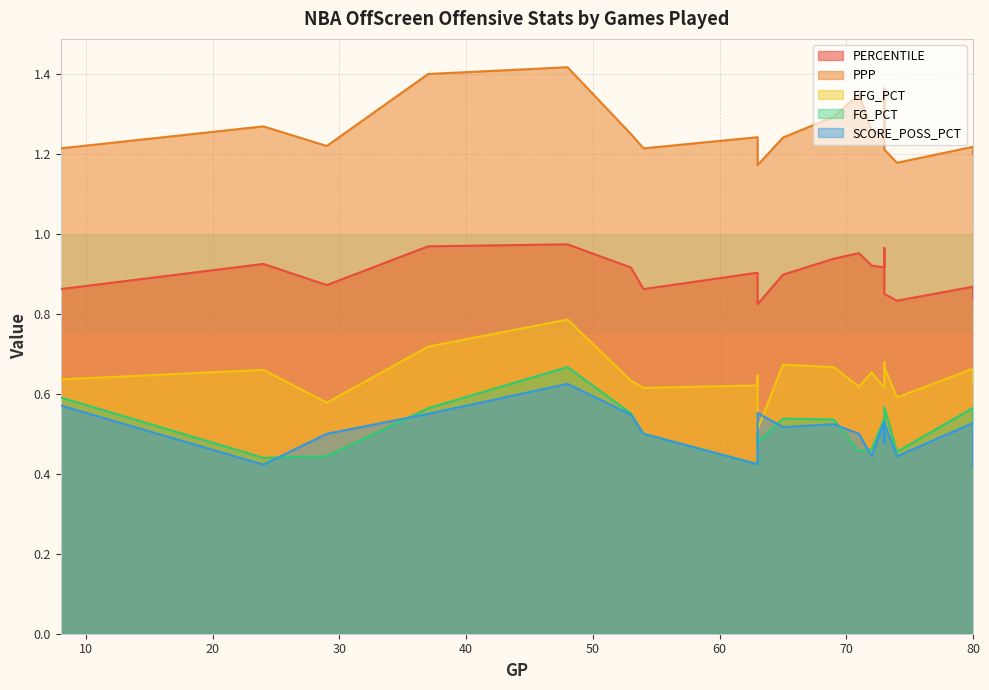

At which category is the sum across all series the highest?

48